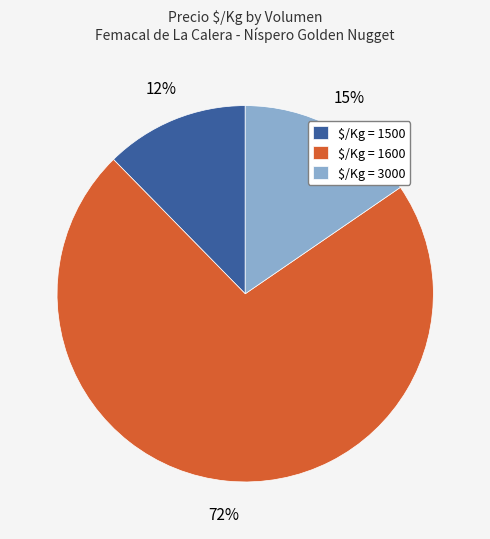

How many slices are in this pie chart?

3